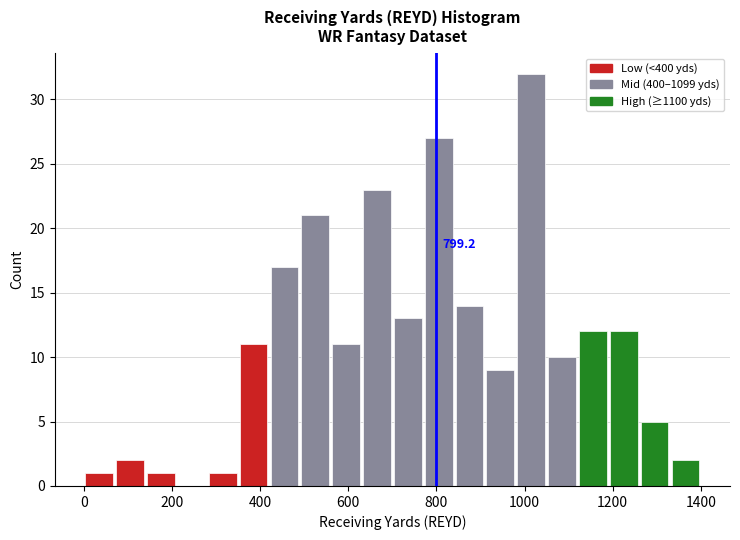

Read against the x-axis, roughly where is the centre of the tallest bar?

1020